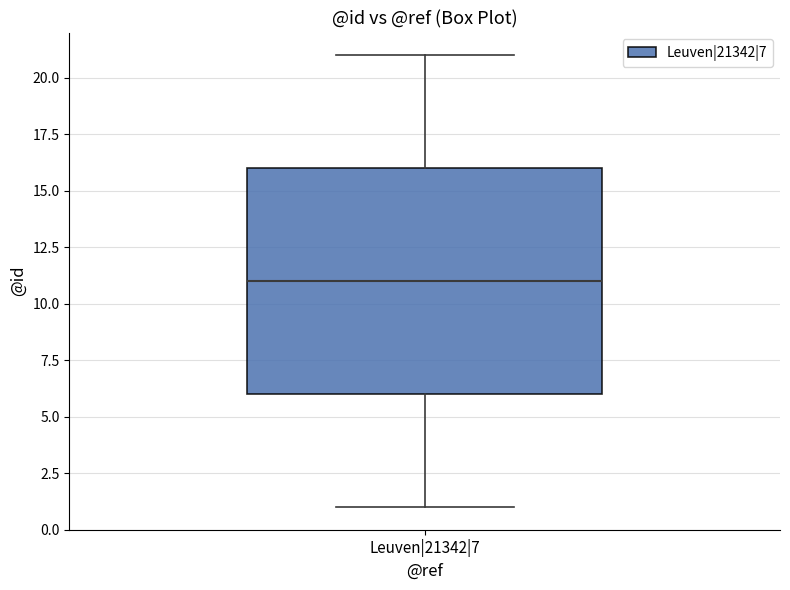

Where does the lower whisker of the box for Leuven|21342|7 end on the y-axis? The values are not printed on the chart, so give them approximately, as read against the axis.

1